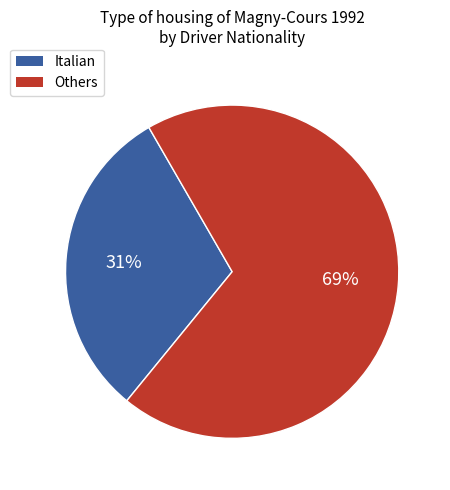

Is there a majority slice in this chart?

Yes